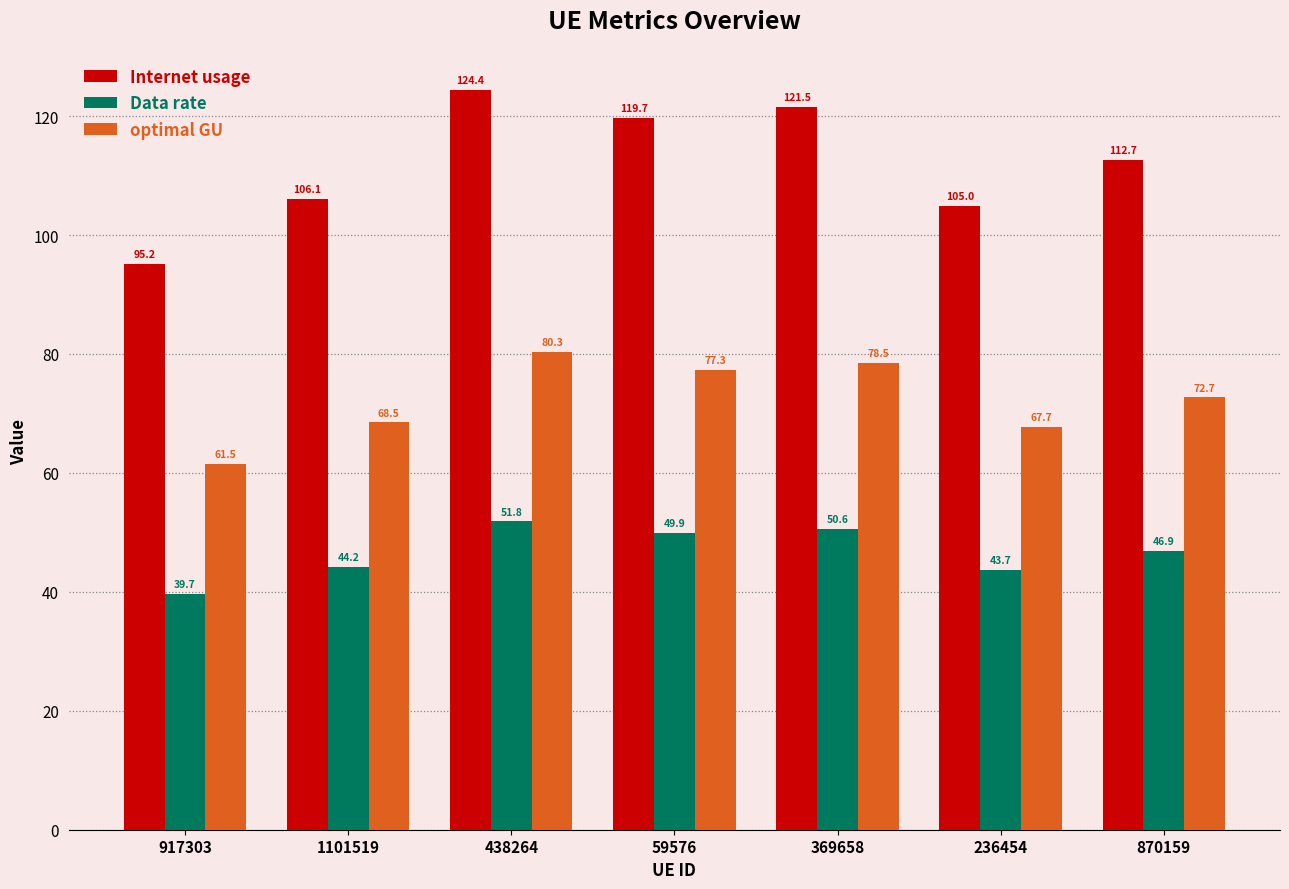

What is the label of the 5th bar from the left?

369658